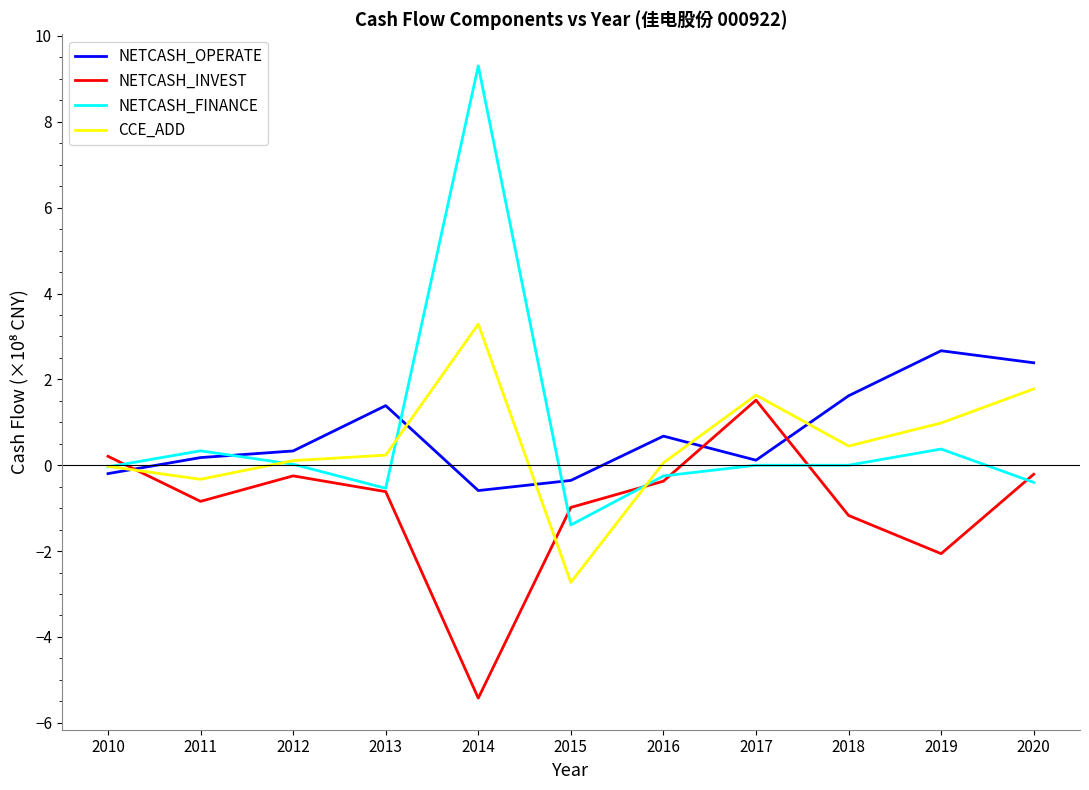

True or false: NETCASH_OPERATE and NETCASH_INVEST cross at least once.

True